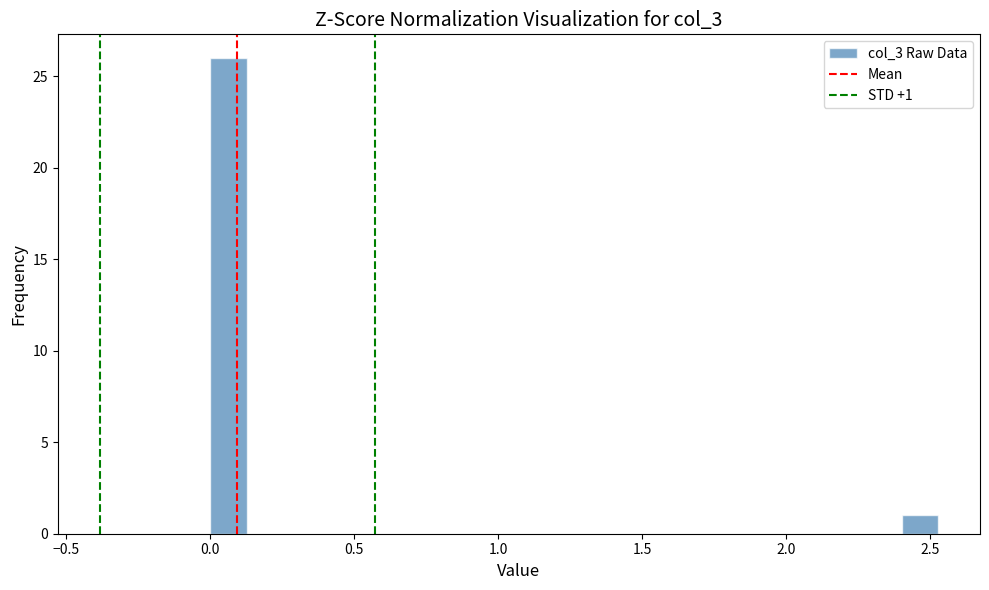

Read against the x-axis, roughly where is the centre of the tallest bar?

0.05